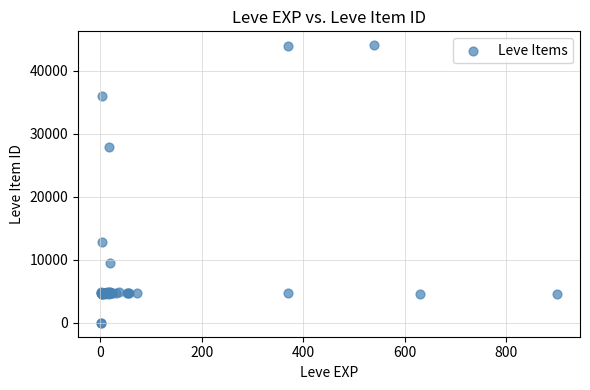

What Y value in the scatter plot is closest to 22048?

27884